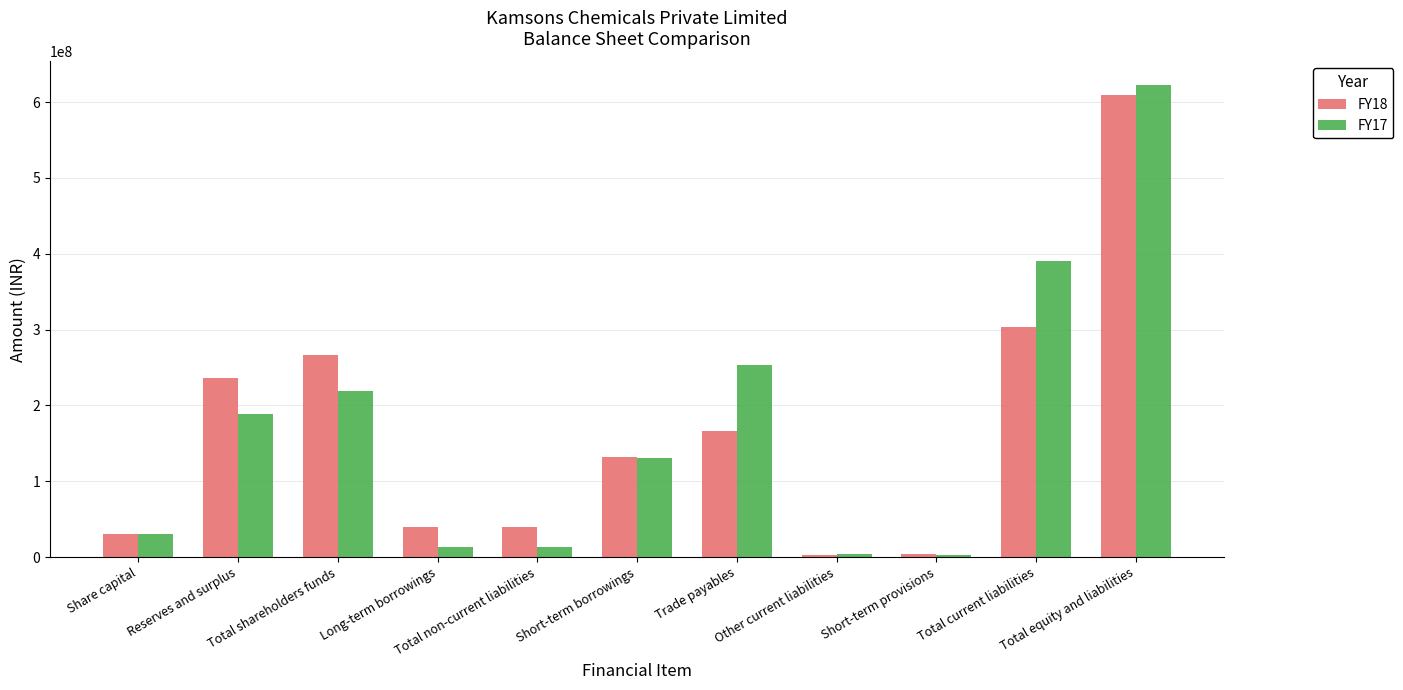

Is the value of FY17 at Total equity and liabilities greater than the value of FY18 at Short-term provisions?

Yes